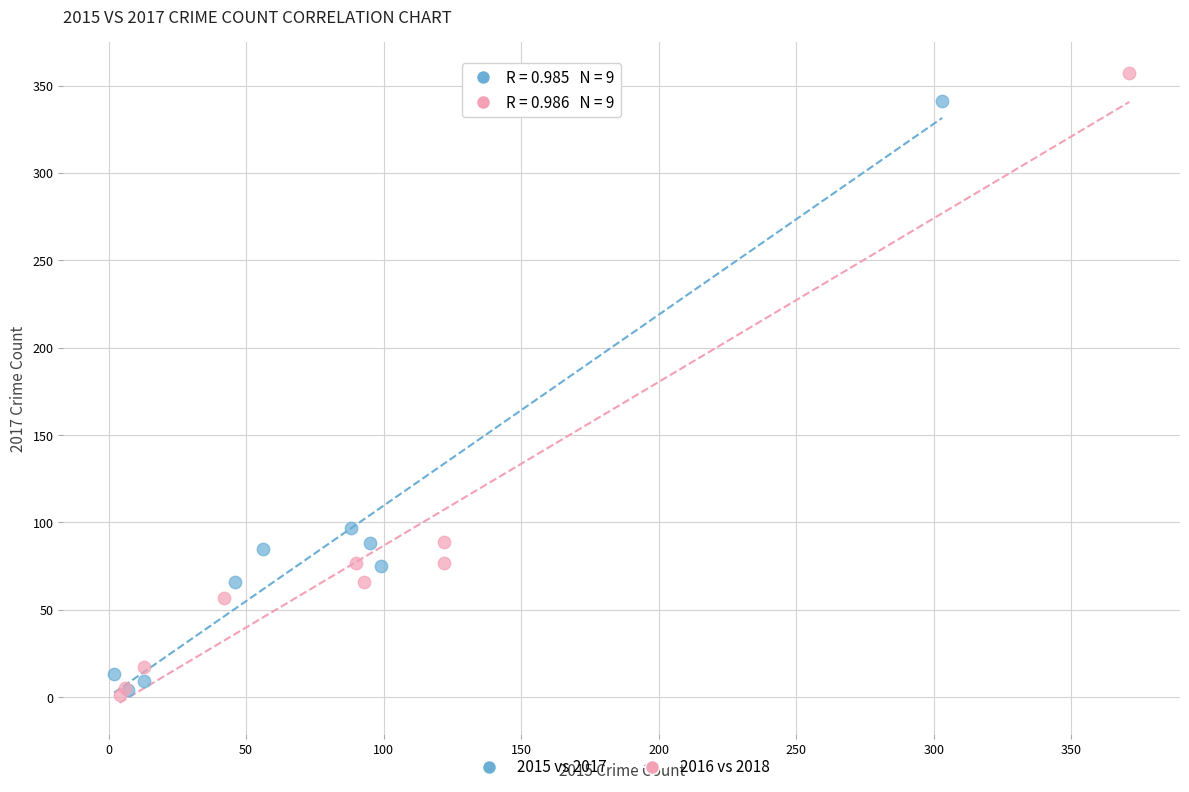

Which series has the largest Y range (max minus min)?

2016 vs 2018